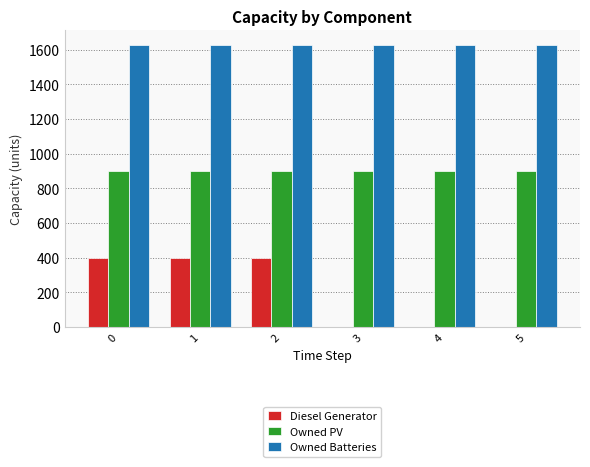

What is the maximum value for Owned PV?

897